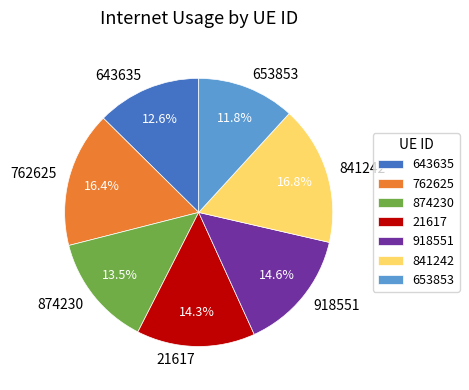

Is the sum of 918551 and 841242 greater than half?

No